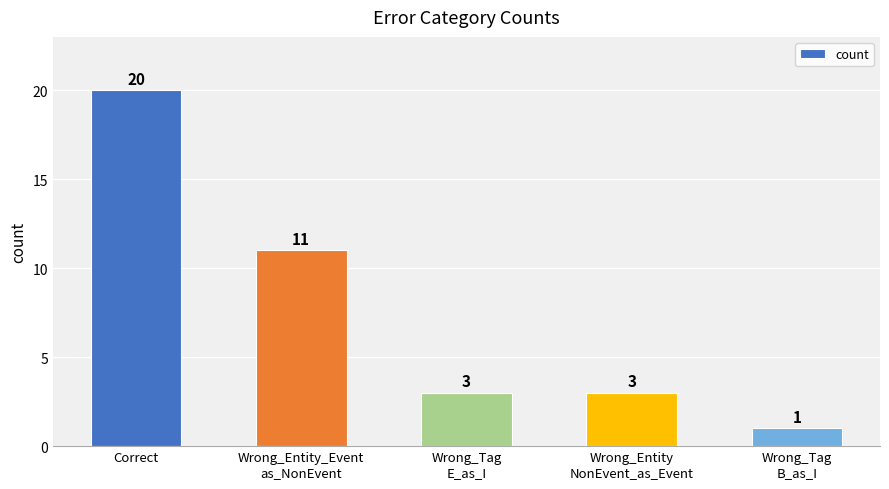

Are the bars horizontal?

No